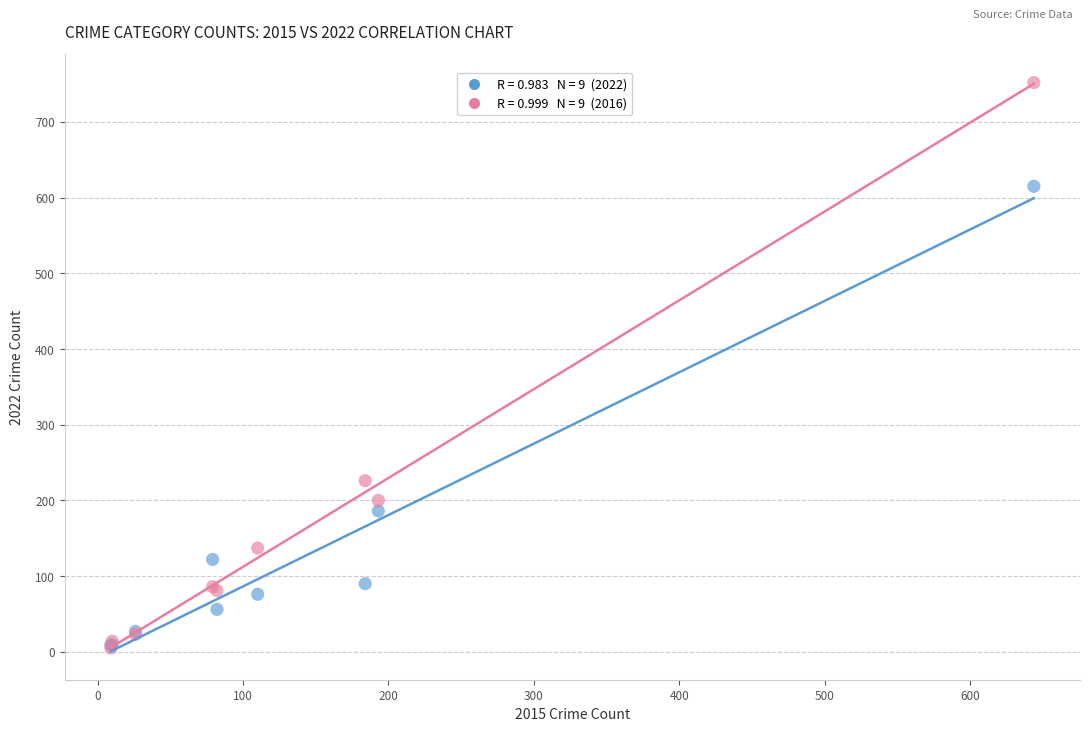

Across all series, what Y value is closest to 378?

226